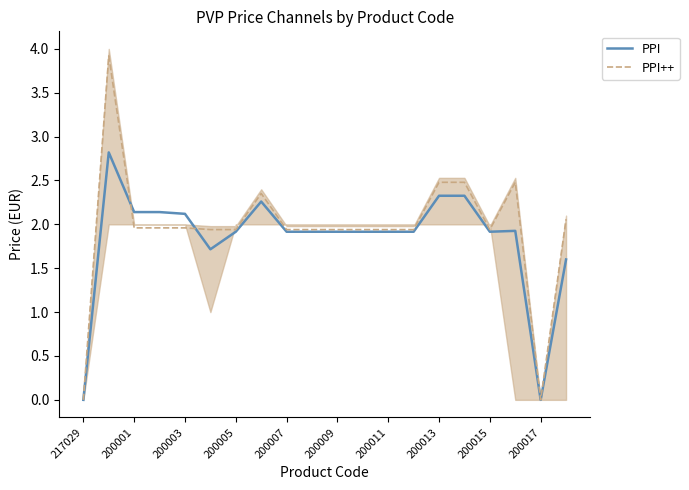

The PPI++ series shows 1.9 at 200011. True or false?

True